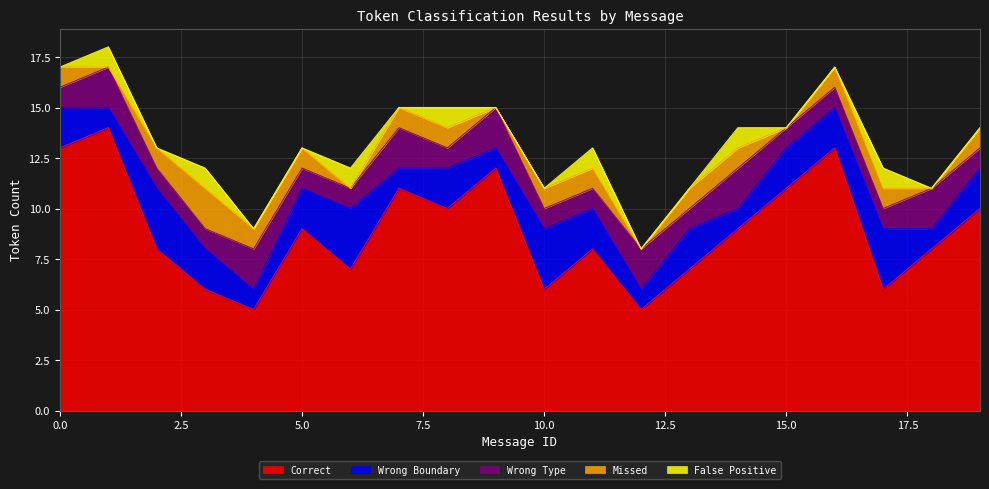

True or false: Wrong Type has a value of 3 at 12.

False